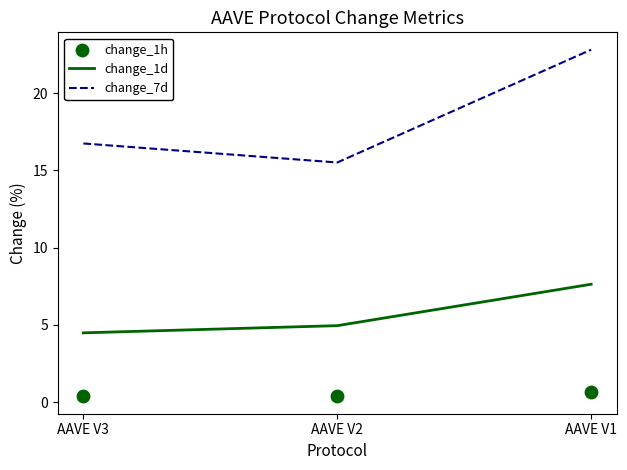

What is the total value across all series at AAVE V1?

31.1